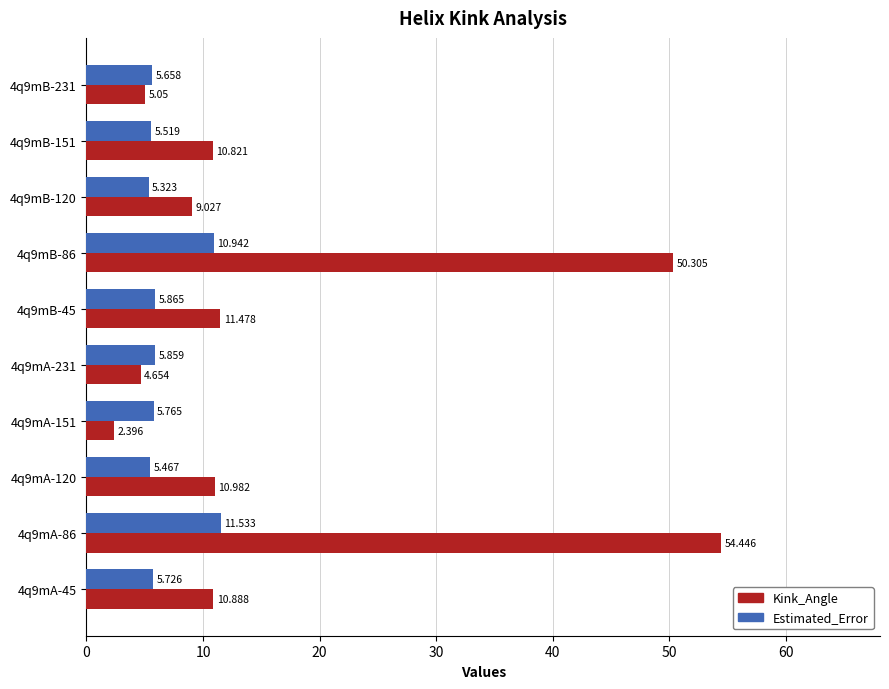

List the series in order of their overall mean, highest first.

Kink_Angle, Estimated_Error